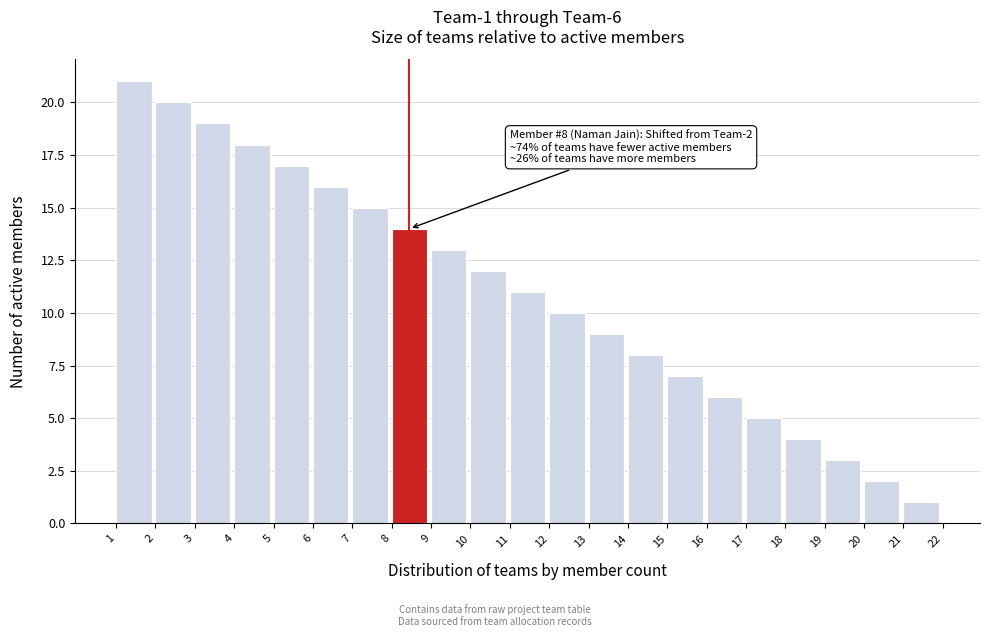

Over which range of the x-axis is the bar tallest?

1 to 2